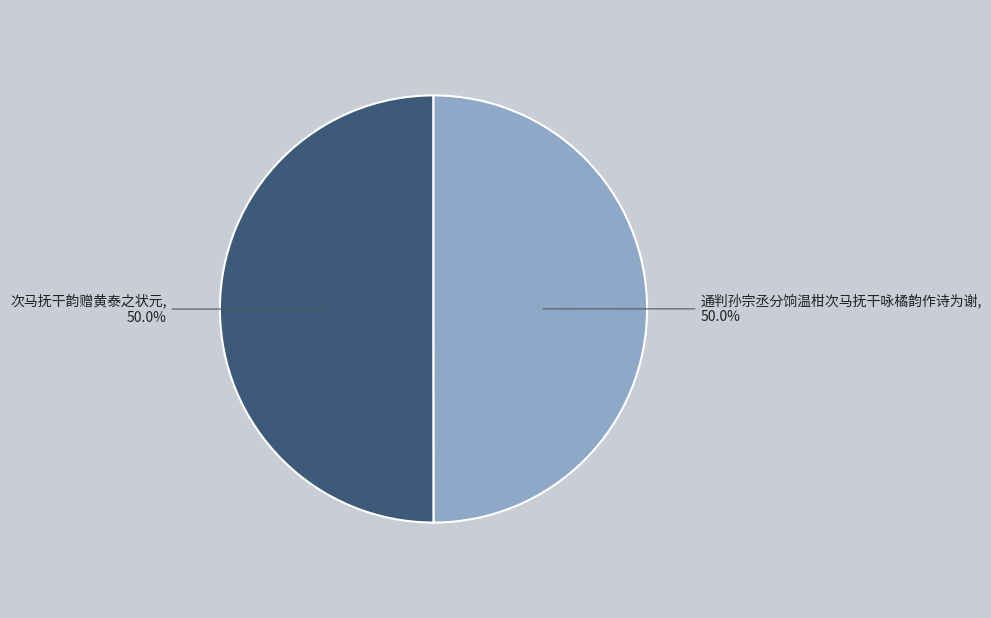

What is the ratio of the value at 次马抚干韵赠黄泰之状元 to the value at 通判孙宗丞分饷温柑次马抚干咏橘韵作诗为谢?

1.0